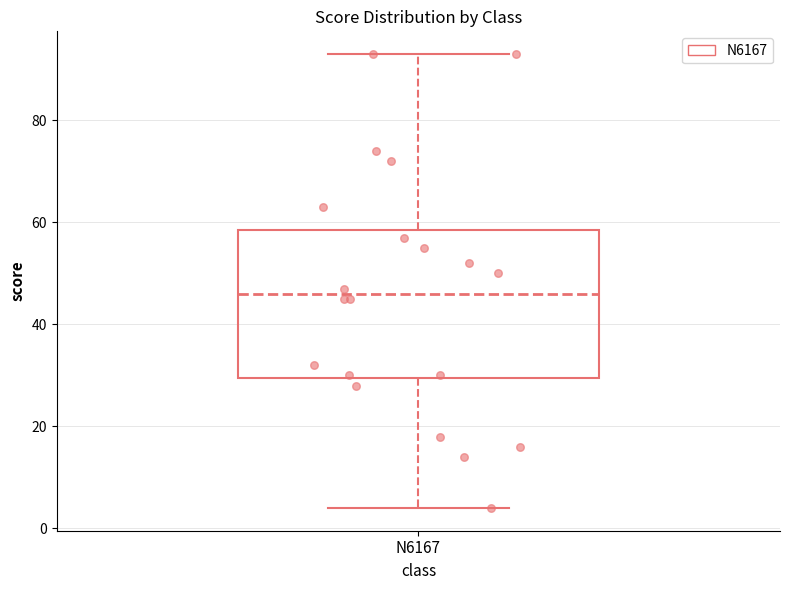

Where does the upper whisker of the box for N6167 end on the y-axis? The values are not printed on the chart, so give them approximately, as read against the axis.

94